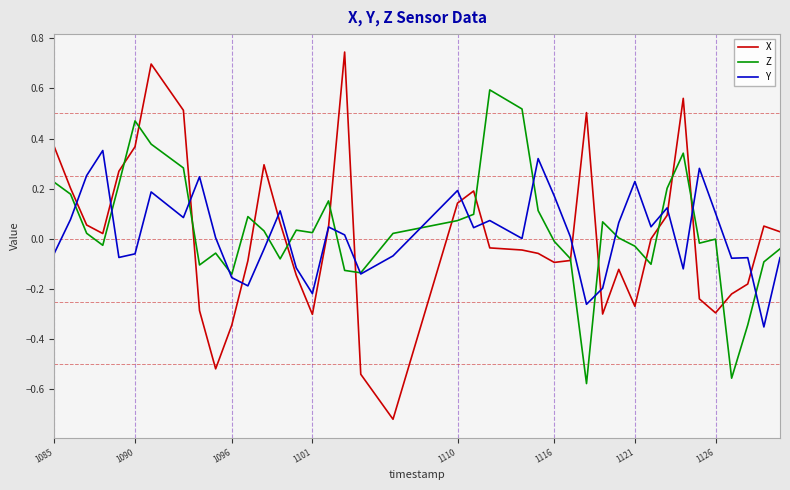

Rank the series by their maximum value, from lowest to highest.

Y, Z, X